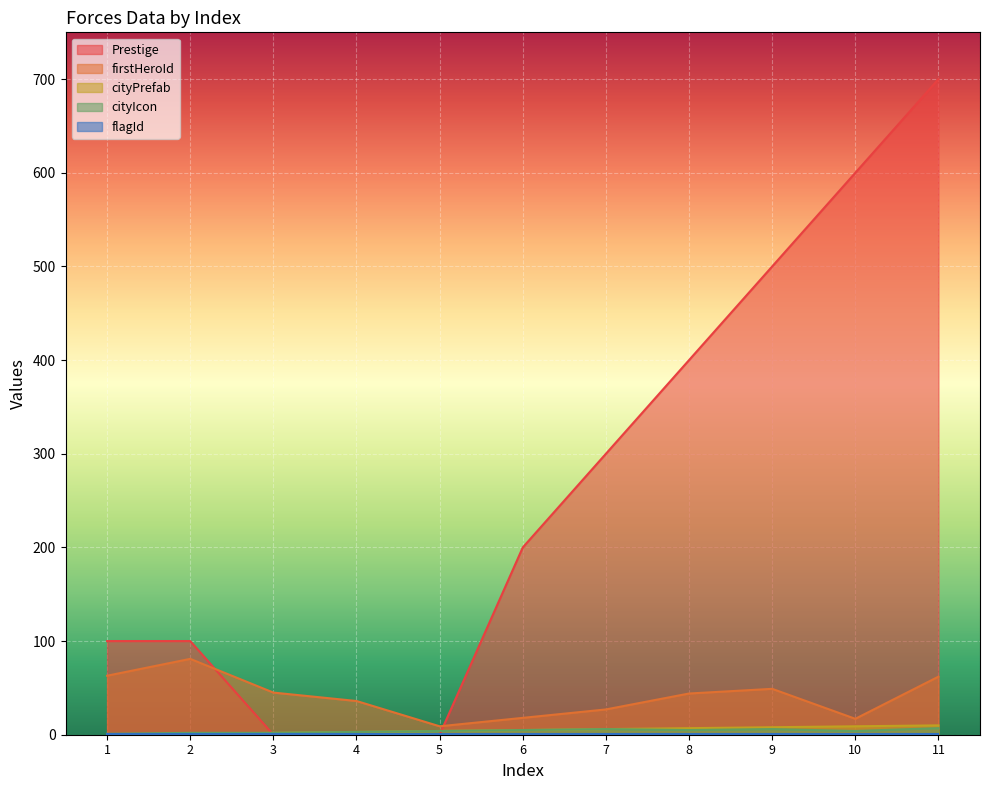

At which label does cityIcon first exceed 4?

6